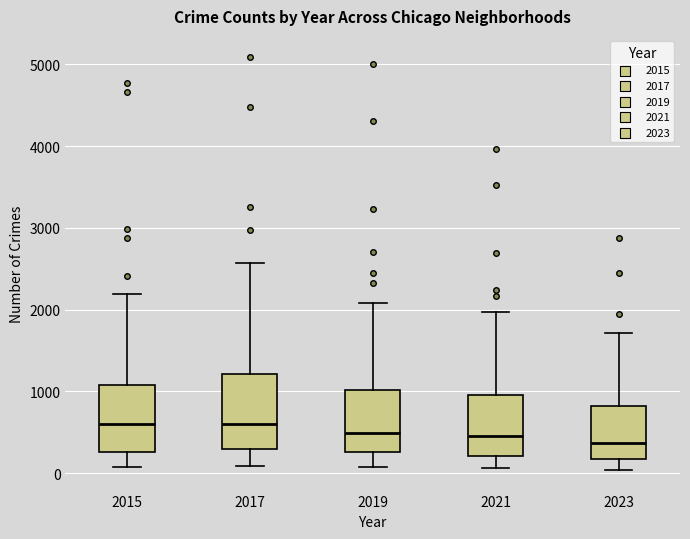

Reading left to right, read every box against the y-axis: the position of its median line, the range the box covers, and the ends of its whiskers. The values are not printed on the chart, so give them approximately, as read against the axis.

2015: median 600, box 300 to 1100, whiskers 100 to 2200
2017: median 600, box 300 to 1200, whiskers 100 to 2600
2019: median 500, box 300 to 1000, whiskers 100 to 2100
2021: median 500, box 200 to 900, whiskers 100 to 2000
2023: median 400, box 200 to 800, whiskers 0 to 1700